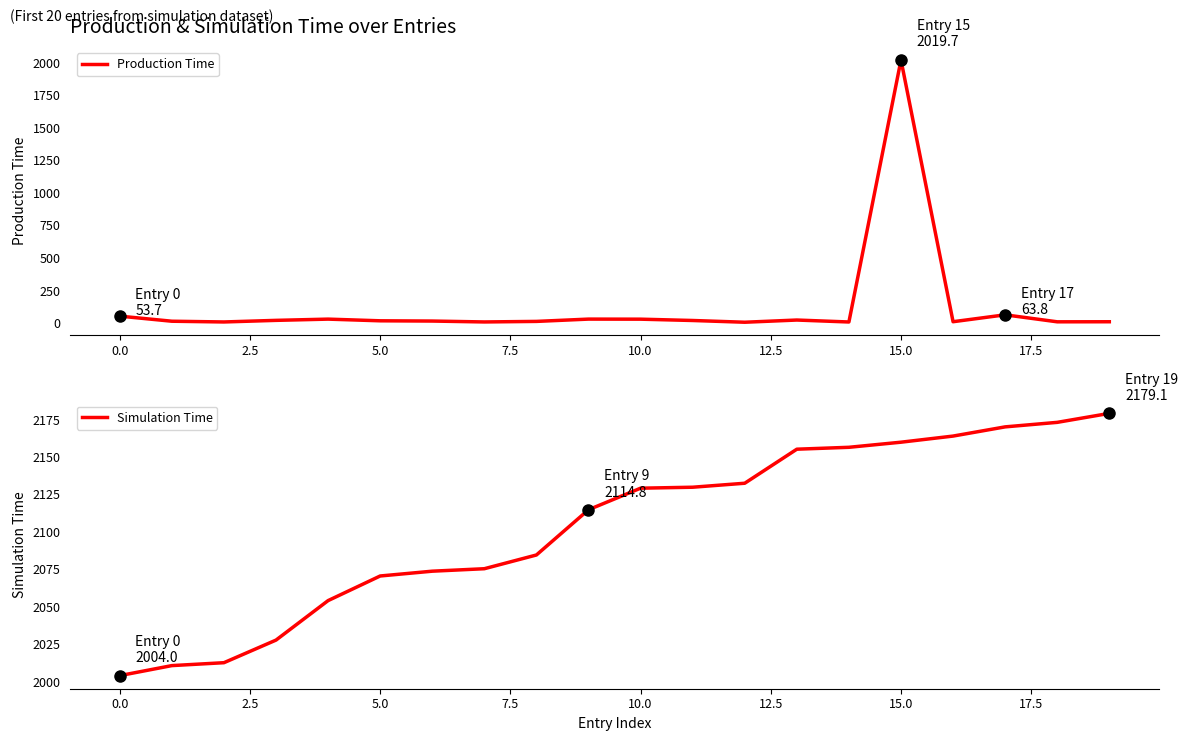

True or false: Simulation Time has a value of 2129.2 at 10.0.

True